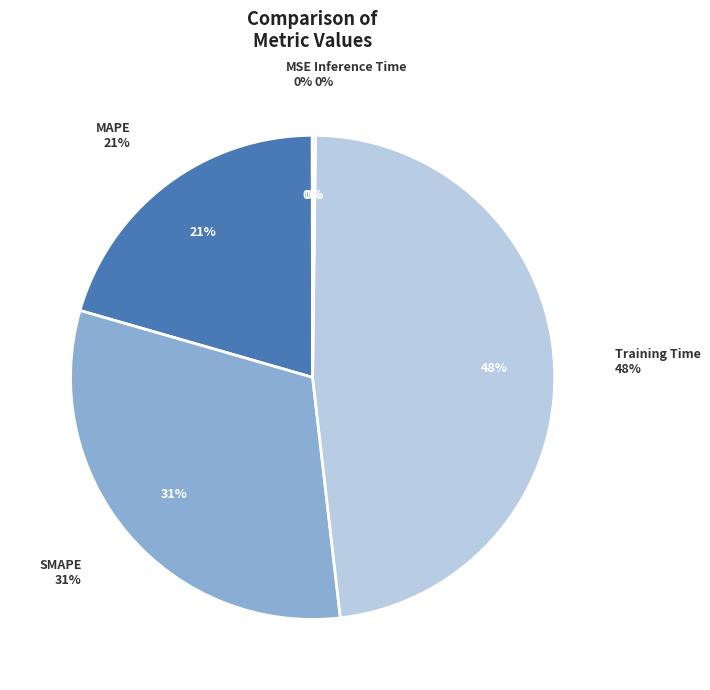

True or false: SMAPE accounts for 22% of the total.

False